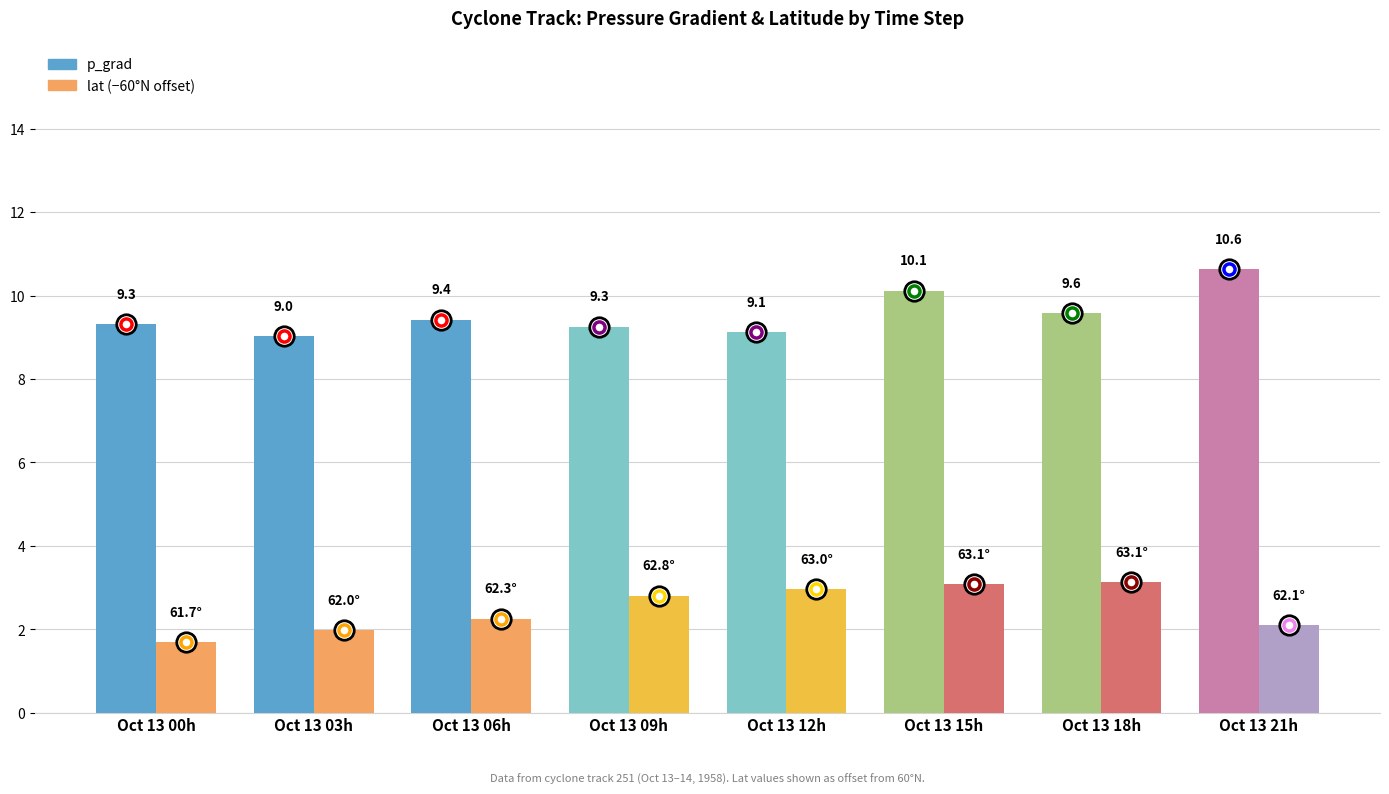

What is the smallest value displayed?

1.7